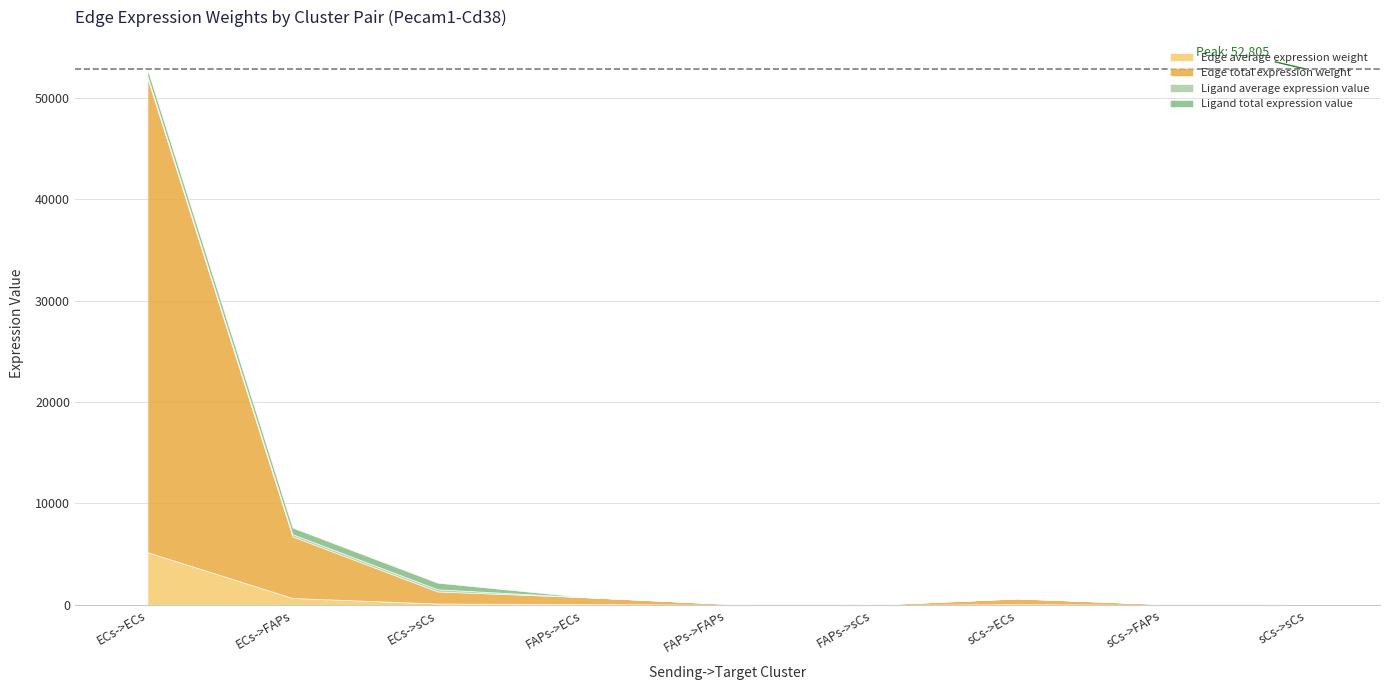

Which series changed the most between ECs->sCs and sCs->ECs?

Ligand total expression value